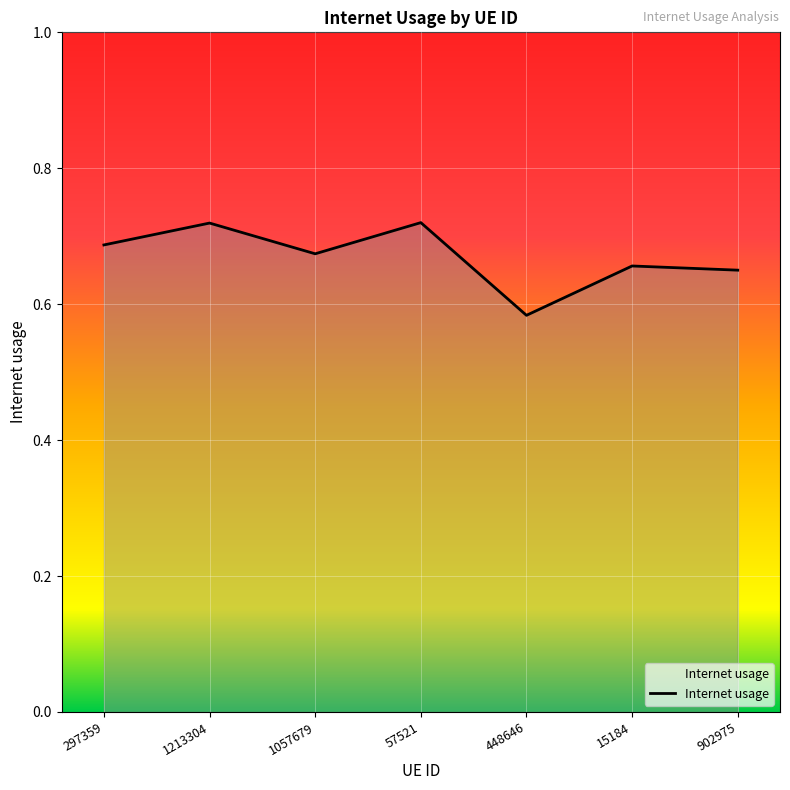

At which category does the chart reach its minimum across all series?

448646